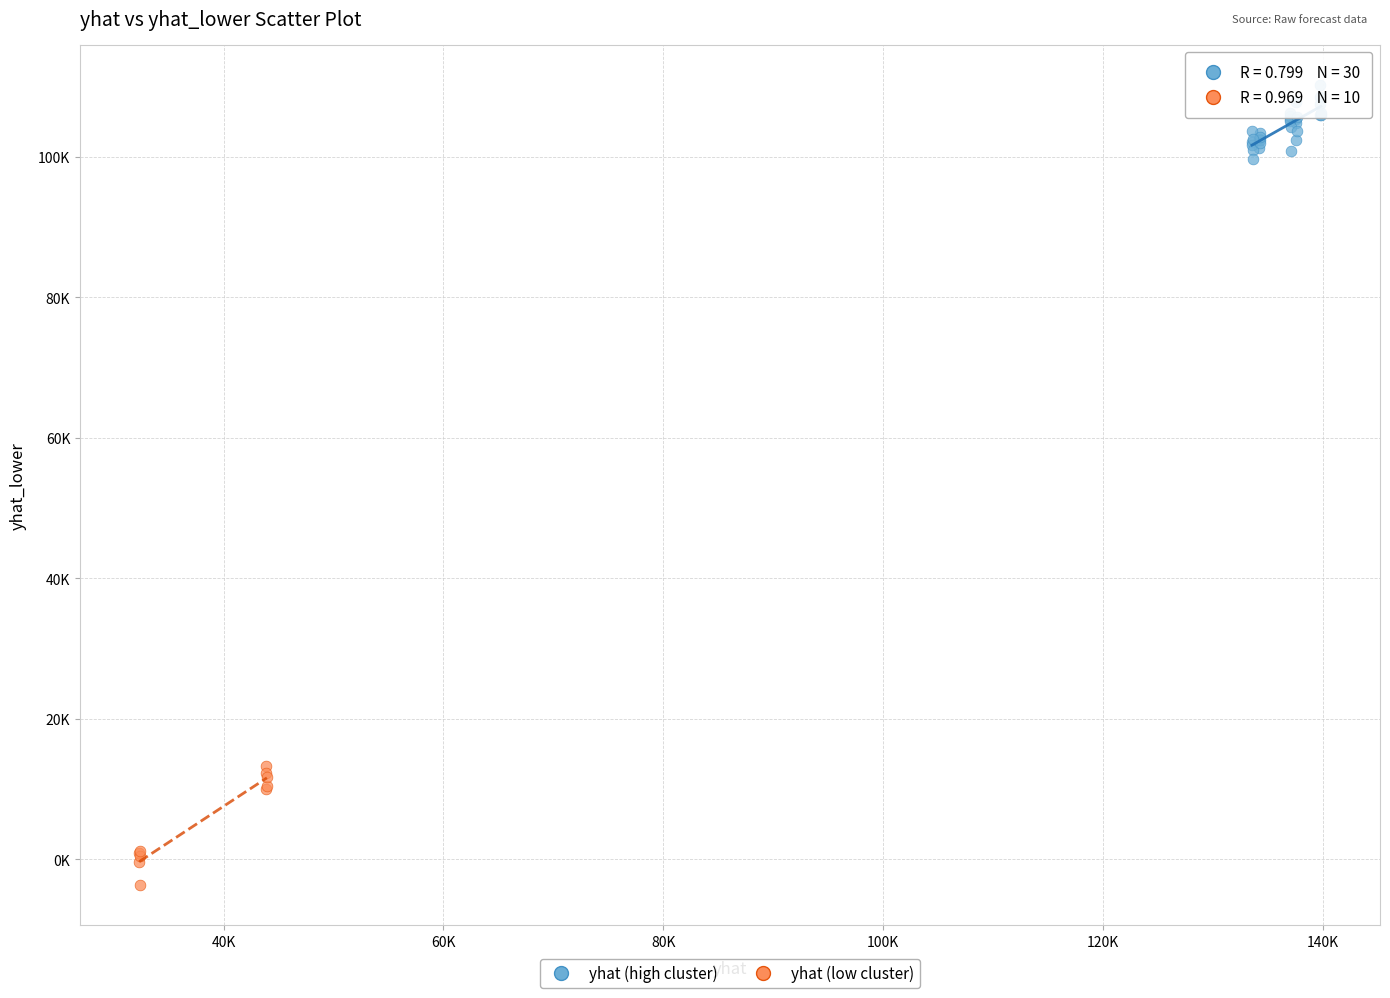

Which series contains the lowest Y value?

yhat (low cluster)